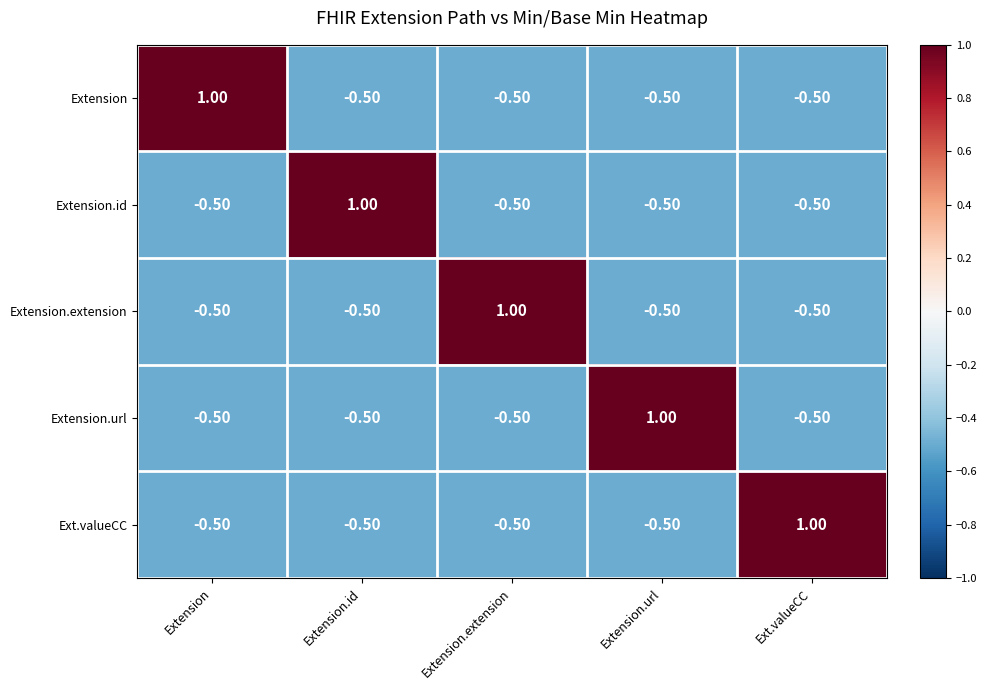

What is the total value across all series at Extension.url?

-1.0